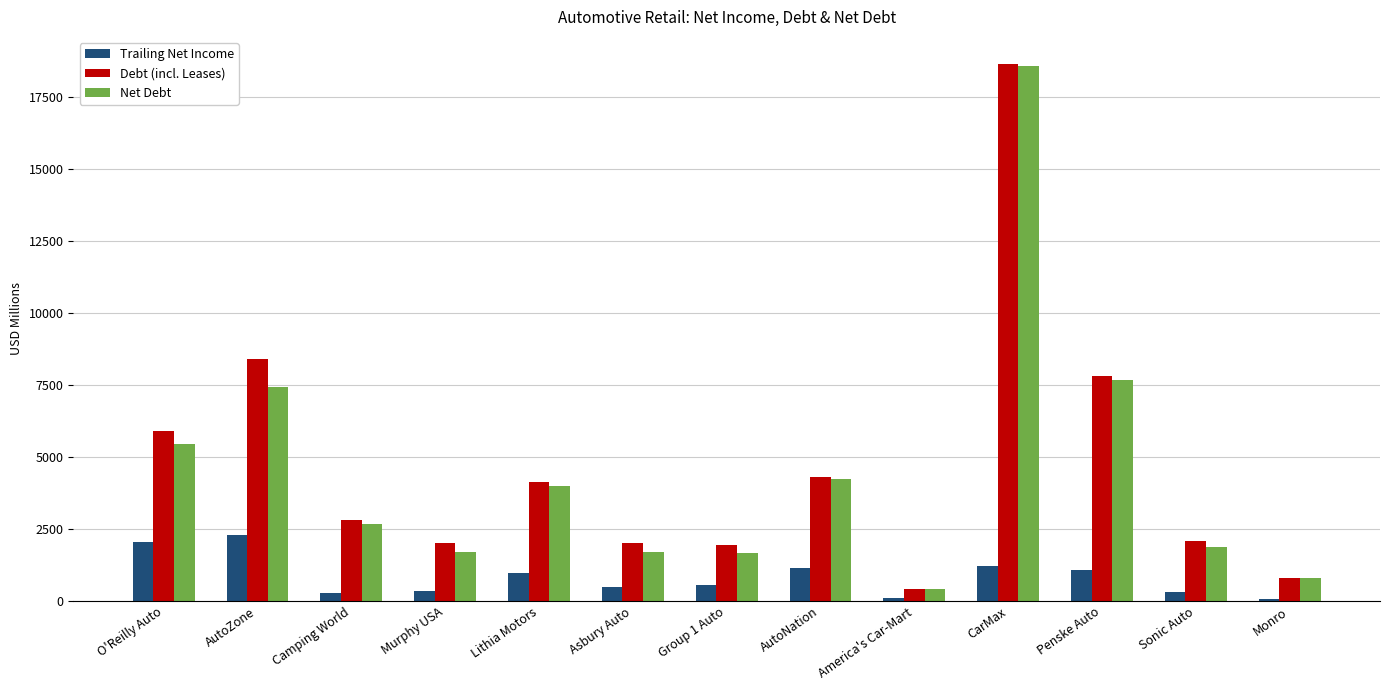

How many groups of bars are there?

13